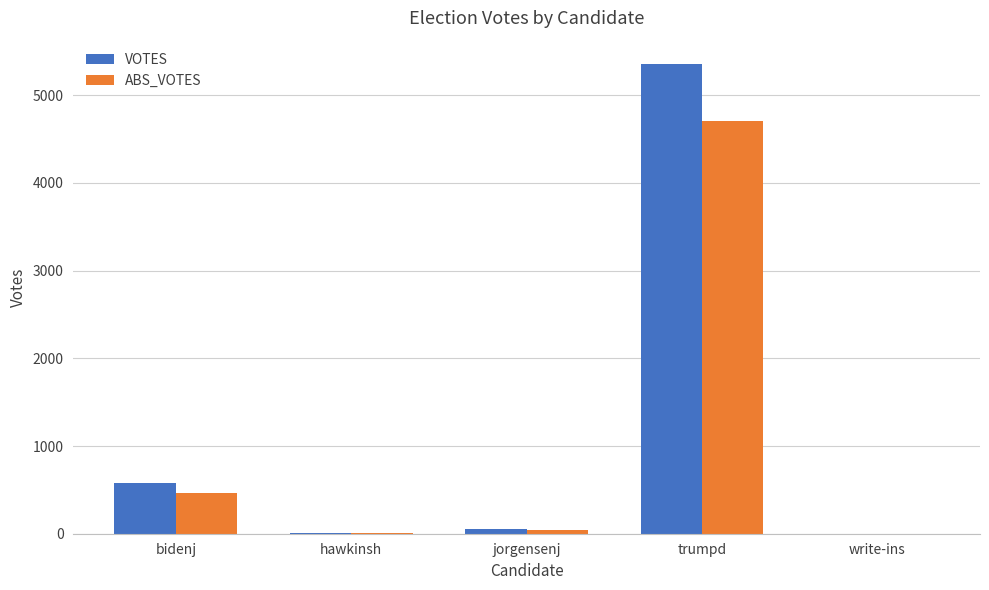

Which series has the largest total across all categories?

VOTES